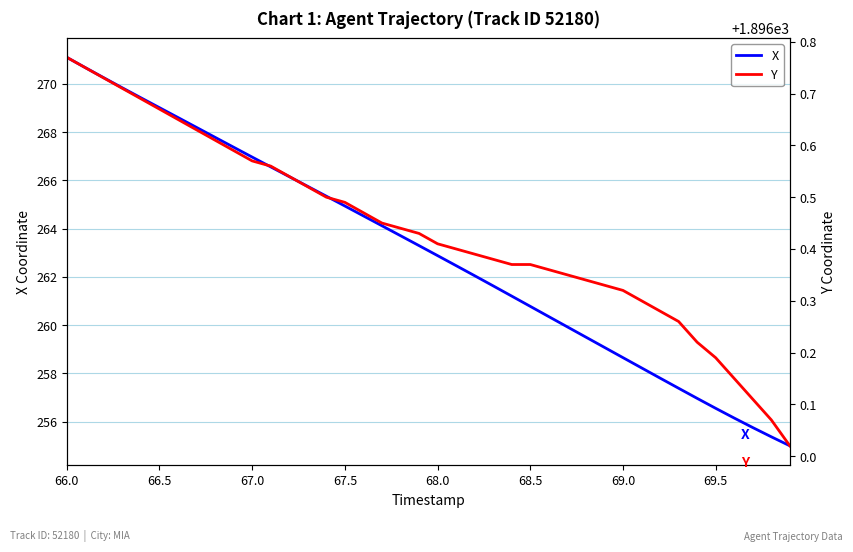

At which label does X first exceed 263?

66.0